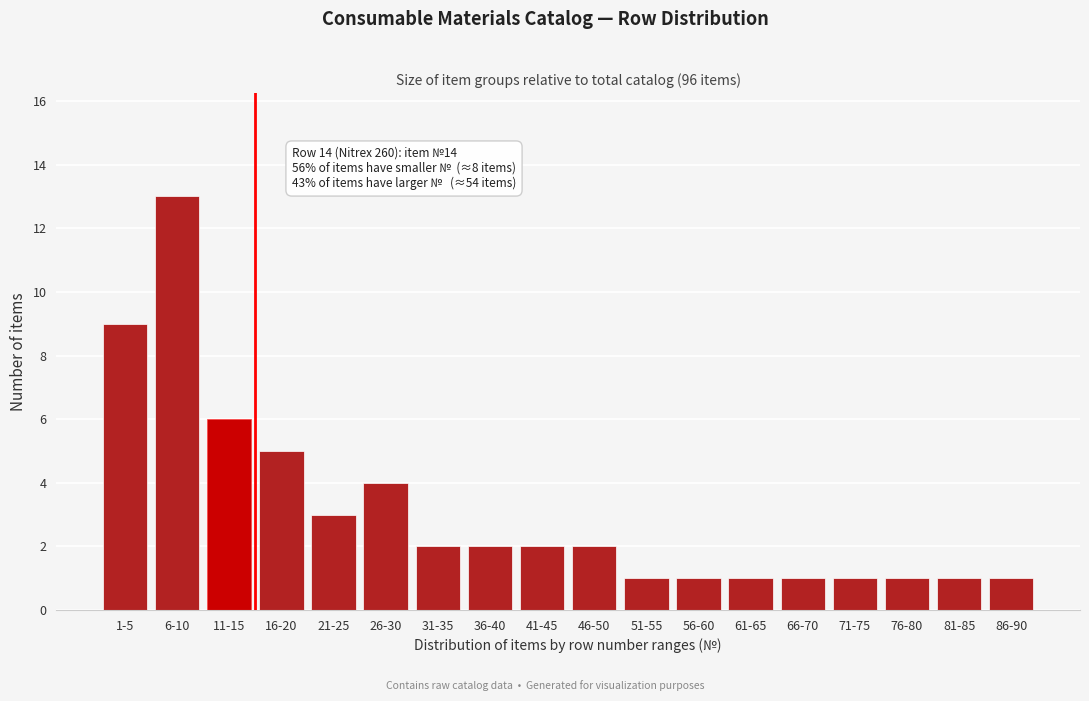

Reading left to right, list all the values displayed in this chart.

9	13	6	5	3	4	2	2	2	2	1	1	1	1	1	1	1	1